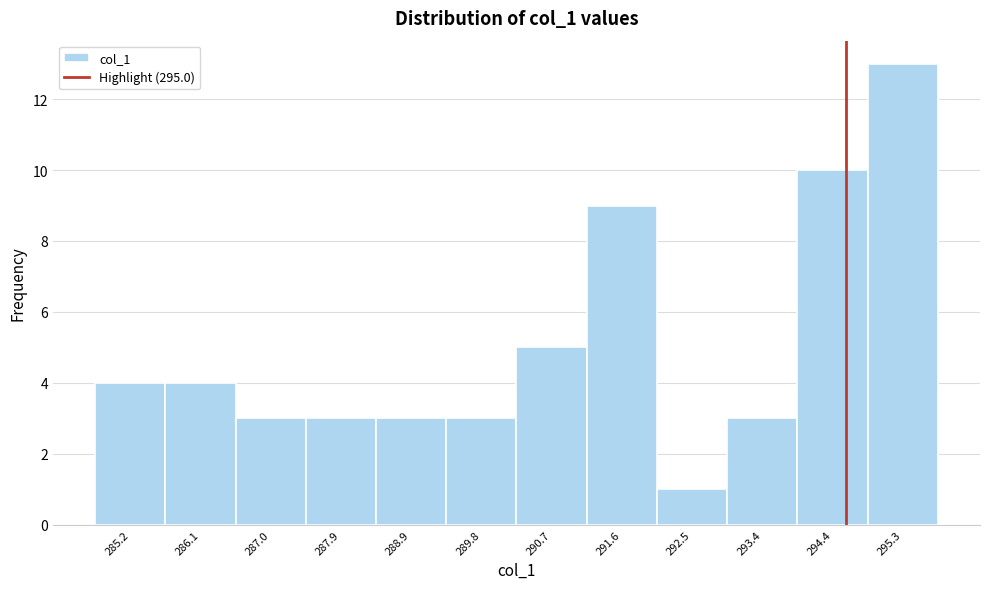

Reading left to right, what are all the values shown in this chart?

4	4	3	3	3	3	5	9	1	3	10	13